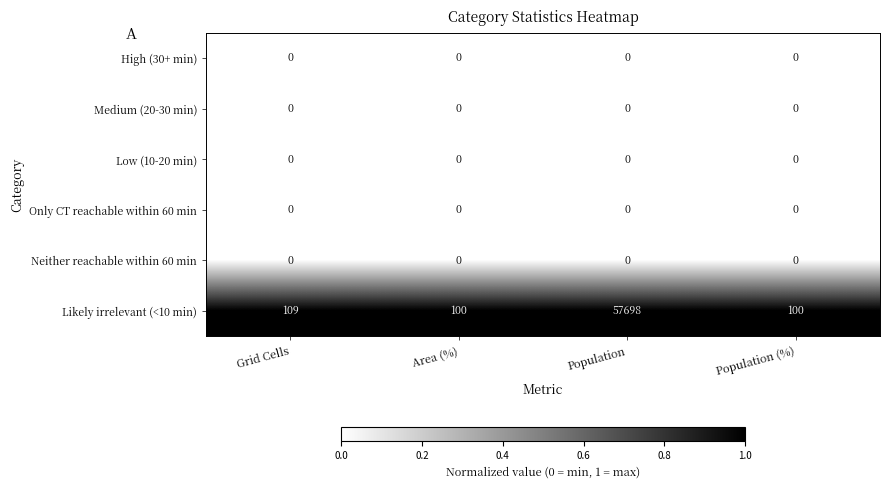

The value of Low (10-20 min) at Area (%) is 0. True or false?

True